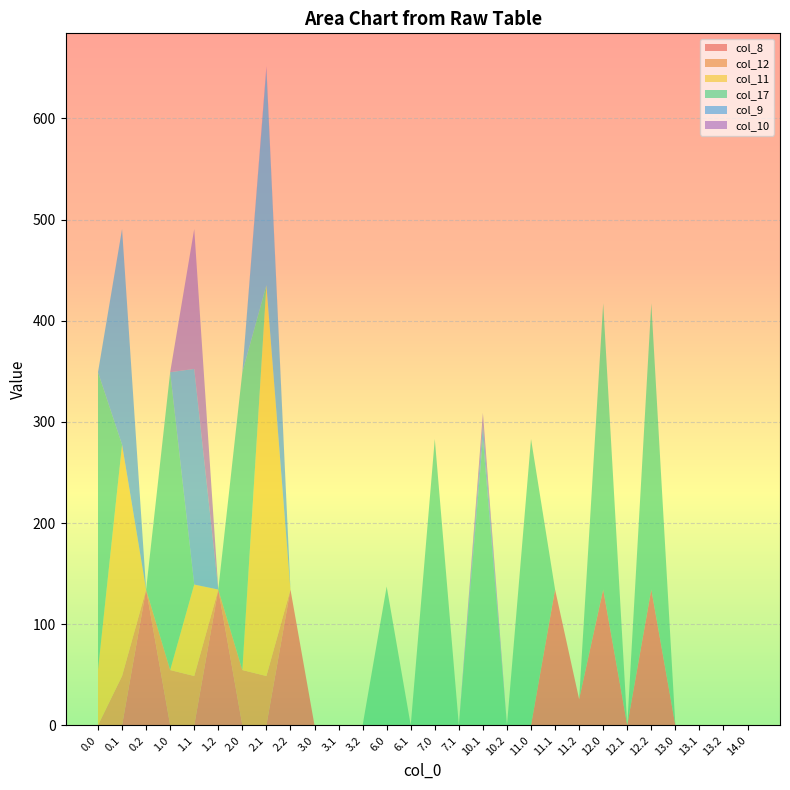

Reading left to right, what are all the values shown in this chart?

col_8: 0.0=0.0	0.1=0.0	0.2=134.2	1.0=0.0	1.1=0.0	1.2=134.2	2.0=0.0	2.1=0.0	2.2=134.2	3.0=0.0	3.1=0.0	3.2=0.0	6.0=0.0	6.1=0.0	7.0=0.0	7.1=0.0	10.1=0.0	10.2=0.0	11.0=0.0	11.1=134.2	11.2=25.8	12.0=134.2	12.1=0.0	12.2=134.2	13.0=0.0	13.1=0.0	13.2=0.0	14.0=0.0
col_12: 0.0=0.0	0.1=48.7	0.2=0.0	1.0=54.6	1.1=48.7	1.2=0.0	2.0=54.6	2.1=48.7	2.2=0.0	3.0=0.0	3.1=0.0	3.2=0.0	6.0=0.0	6.1=0.0	7.0=0.0	7.1=0.0	10.1=0.0	10.2=0.0	11.0=0.0	11.1=0.0	11.2=0.0	12.0=0.0	12.1=0.0	12.2=0.0	13.0=0.0	13.1=0.0	13.2=0.0	14.0=0.0
col_11: 0.0=54.6	0.1=228.8	0.2=0.0	1.0=0.0	1.1=90.4	1.2=0.0	2.0=0.0	2.1=386.4	2.2=0.0	3.0=0.0	3.1=0.0	3.2=0.0	6.0=0.0	6.1=0.0	7.0=0.0	7.1=0.0	10.1=0.0	10.2=0.0	11.0=0.0	11.1=0.0	11.2=0.0	12.0=0.0	12.1=0.0	12.2=0.0	13.0=0.0	13.1=0.0	13.2=0.0	14.0=0.0
col_17: 0.0=294.5	0.1=0.0	0.2=0.0	1.0=294.5	1.1=0.0	1.2=0.0	2.0=294.5	2.1=0.0	2.2=0.0	3.0=0.0	3.1=0.0	3.2=0.0	6.0=137.2	6.1=0.0	7.0=283.1	7.1=0.0	10.1=283.1	10.2=0.0	11.0=283.1	11.1=0.0	11.2=0.0	12.0=283.1	12.1=0.0	12.2=283.1	13.0=0.0	13.1=0.0	13.2=0.0	14.0=0.0
col_9: 0.0=0.0	0.1=213.2	0.2=0.0	1.0=0.0	1.1=213.2	1.2=0.0	2.0=0.0	2.1=213.2	2.2=0.0	3.0=0.0	3.1=0.0	3.2=0.0	6.0=0.0	6.1=0.0	7.0=0.0	7.1=0.0	10.1=14.0	10.2=0.0	11.0=0.0	11.1=0.0	11.2=0.0	12.0=0.0	12.1=0.0	12.2=0.0	13.0=0.0	13.1=0.0	13.2=0.0	14.0=0.0
col_10: 0.0=0.0	0.1=0.0	0.2=0.0	1.0=0.0	1.1=138.4	1.2=0.0	2.0=0.0	2.1=3.2	2.2=0.0	3.0=0.0	3.1=0.0	3.2=0.0	6.0=0.0	6.1=0.0	7.0=0.0	7.1=0.0	10.1=11.8	10.2=0.0	11.0=0.0	11.1=0.0	11.2=0.0	12.0=0.0	12.1=0.0	12.2=0.0	13.0=0.0	13.1=0.0	13.2=0.0	14.0=0.0